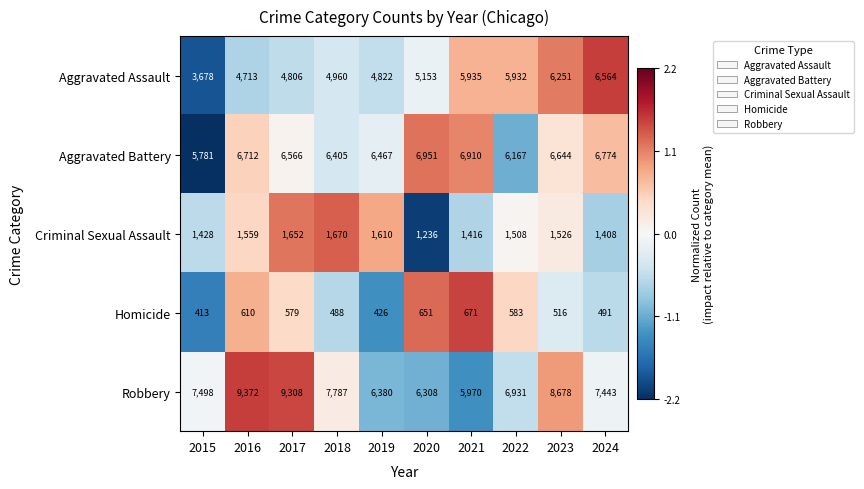

Between 2016 and 2020, which series saw the biggest shift?

Robbery